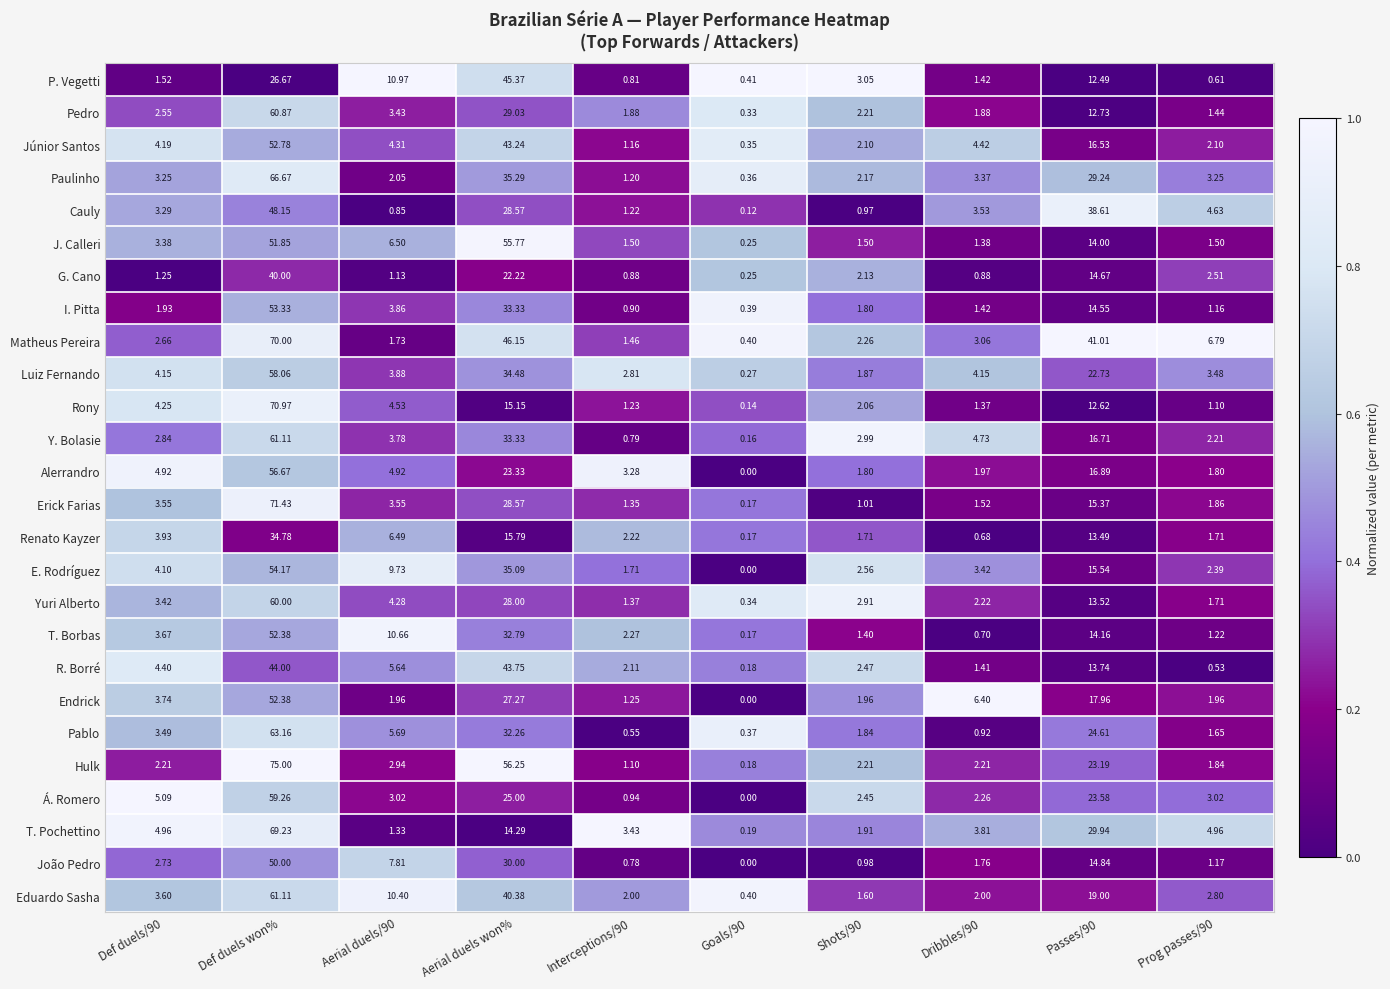

At which label does Matheus Pereira first exceed 3?

Def duels won%